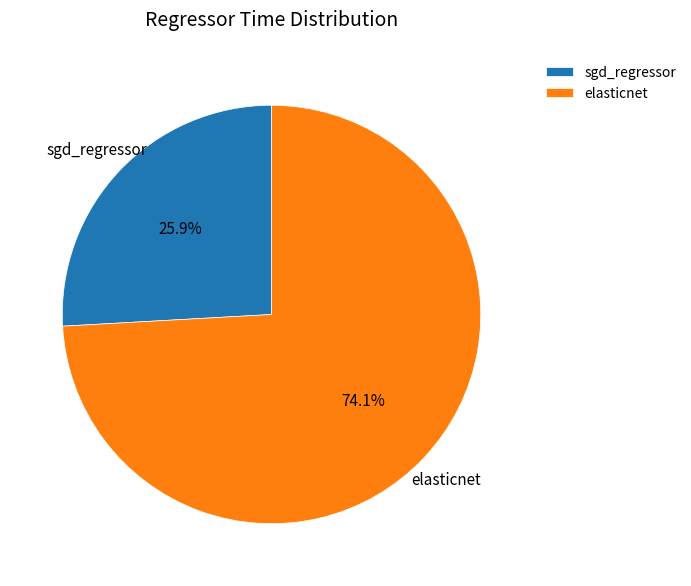

To the nearest percent, what portion does elasticnet represent?

74%